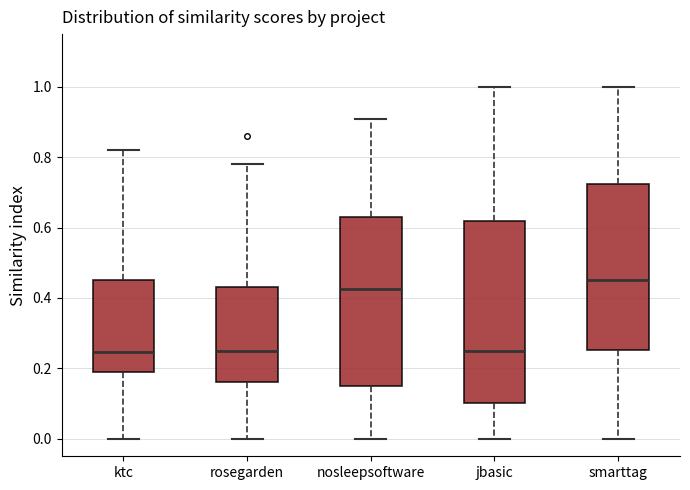

Reading left to right, read every box against the y-axis: the position of its median line, the range the box covers, and the ends of its whiskers. The values are not printed on the chart, so give them approximately, as read against the axis.

ktc: median 0.24, box 0.20 to 0.46, whiskers 0.00 to 0.82
rosegarden: median 0.26, box 0.16 to 0.44, whiskers 0.00 to 0.78
nosleepsoftware: median 0.42, box 0.16 to 0.64, whiskers 0.00 to 0.92
jbasic: median 0.26, box 0.10 to 0.62, whiskers 0.00 to 1.00
smarttag: median 0.46, box 0.26 to 0.72, whiskers 0.00 to 1.00